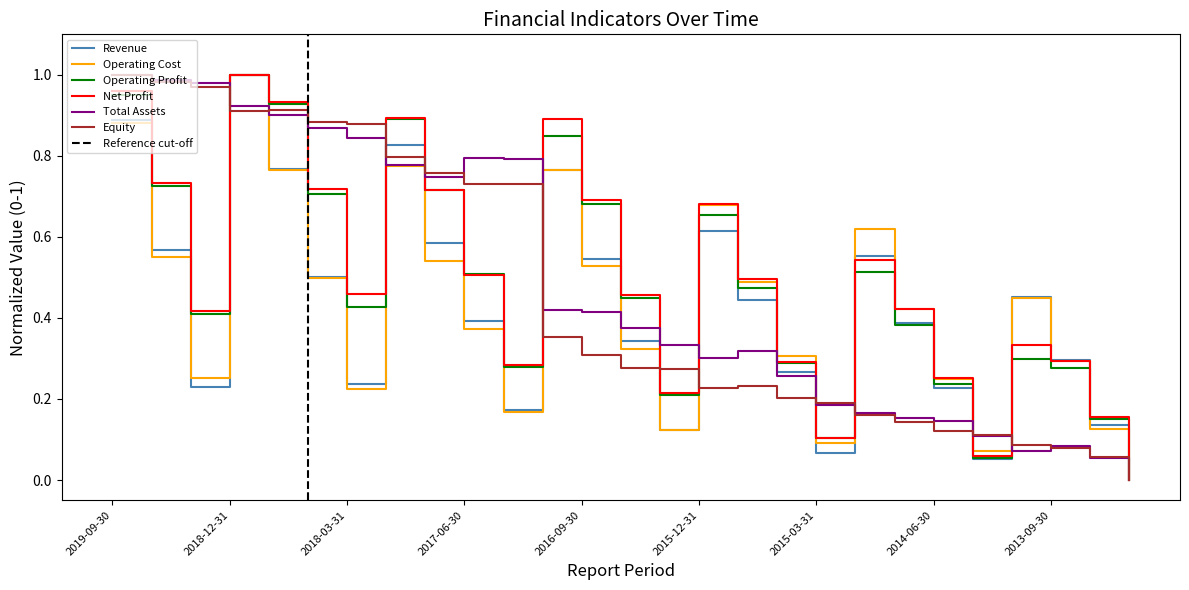

Which series changed the most between 2018-03-31 and 2017-09-30?

Revenue